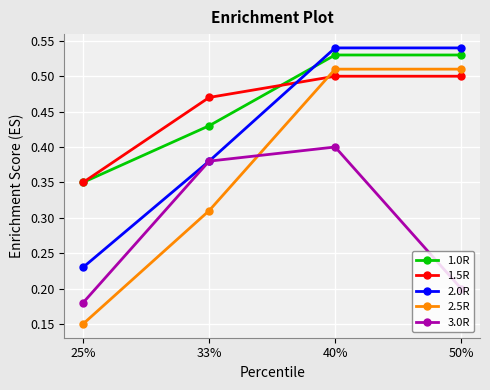

Is the value of 1.5R at 50% greater than the value of 1.0R at 50%?

No